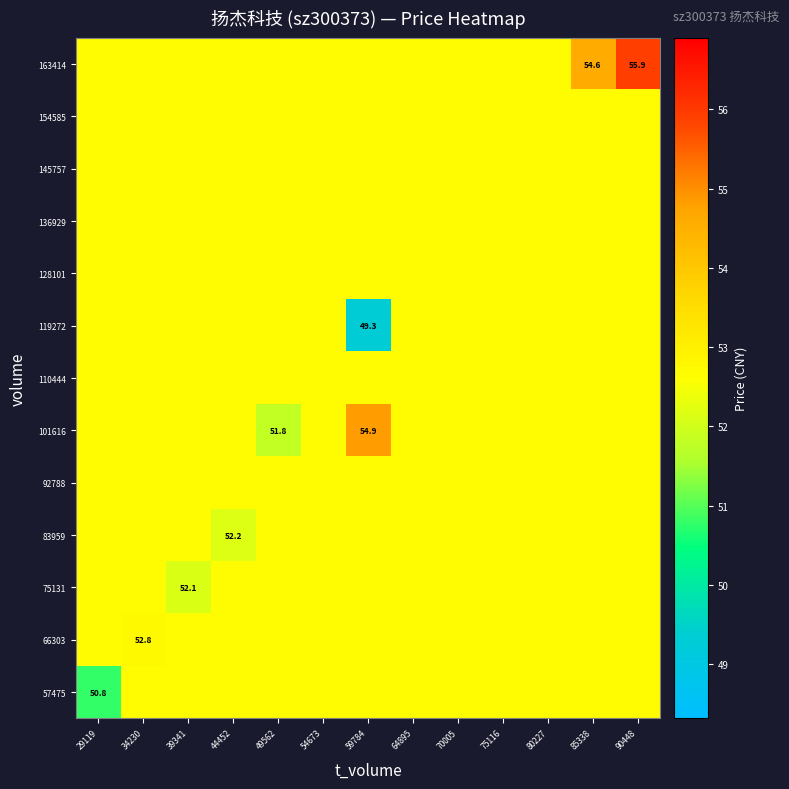

The value of 110444 at 70005 is 90.7. True or false?

False